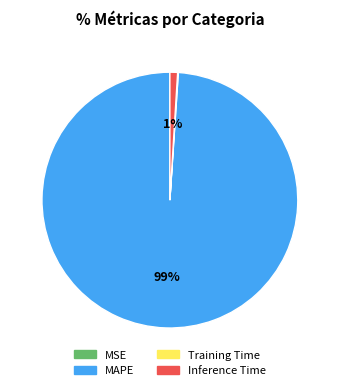

To the nearest percent, what is the difference between the largest and smallest slice percentages?

99%